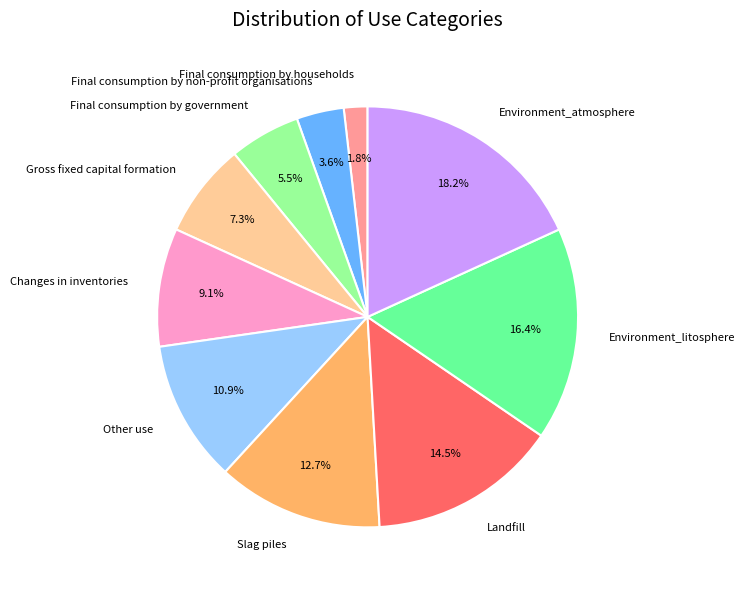

Which slice is the smallest?

Final consumption by households